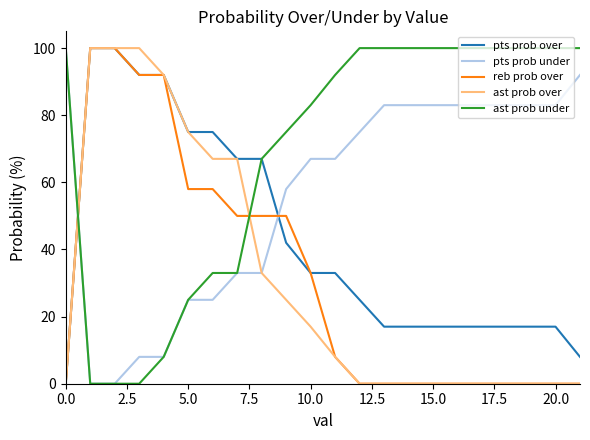

Which series ends up on top after the final intersection of pts prob under and reb prob over?

pts prob under